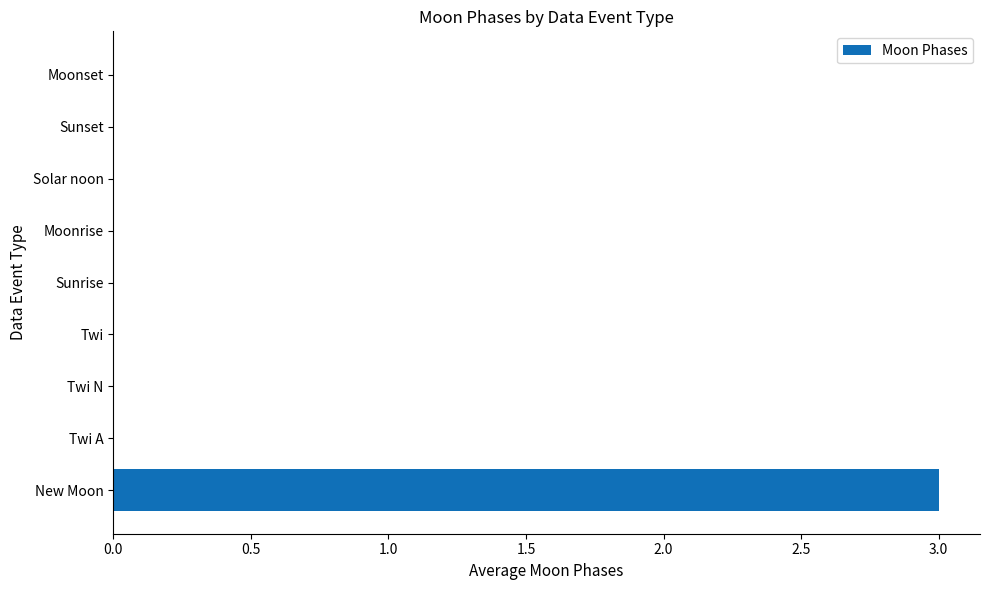

At which category does the chart reach its peak across all series?

New Moon